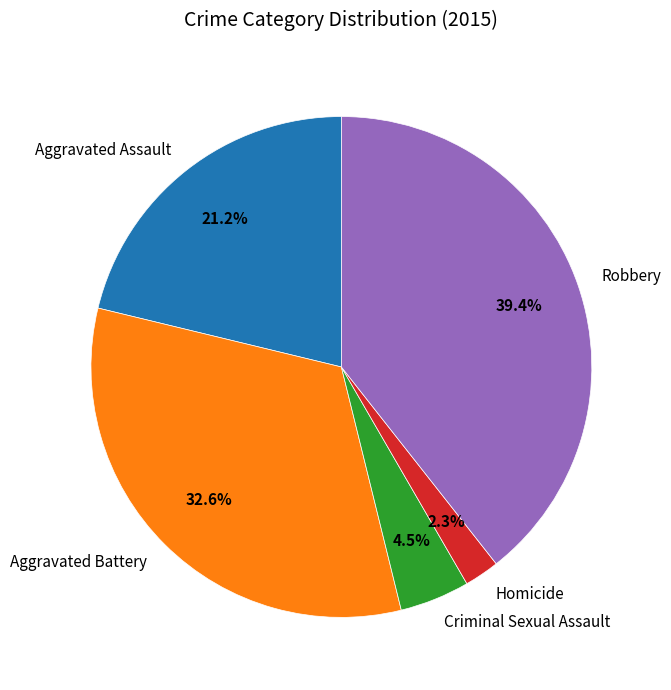

Rank the categories by value from lowest to highest.

Homicide, Criminal Sexual Assault, Aggravated Assault, Aggravated Battery, Robbery